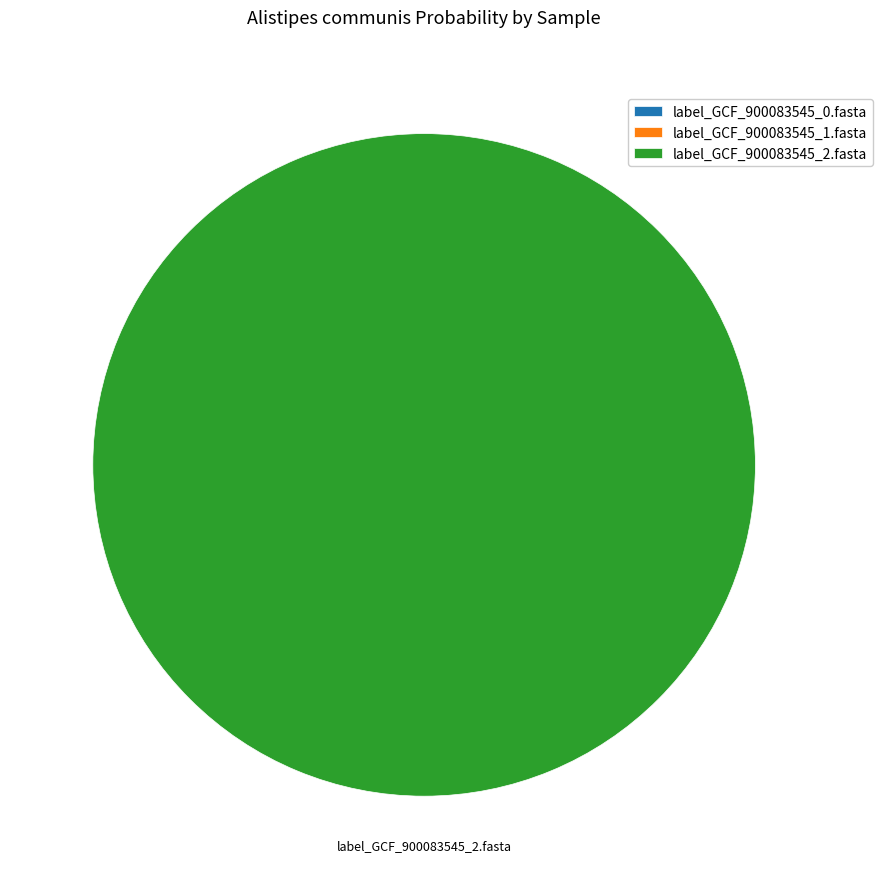

Count the number of slices in the pie.

3